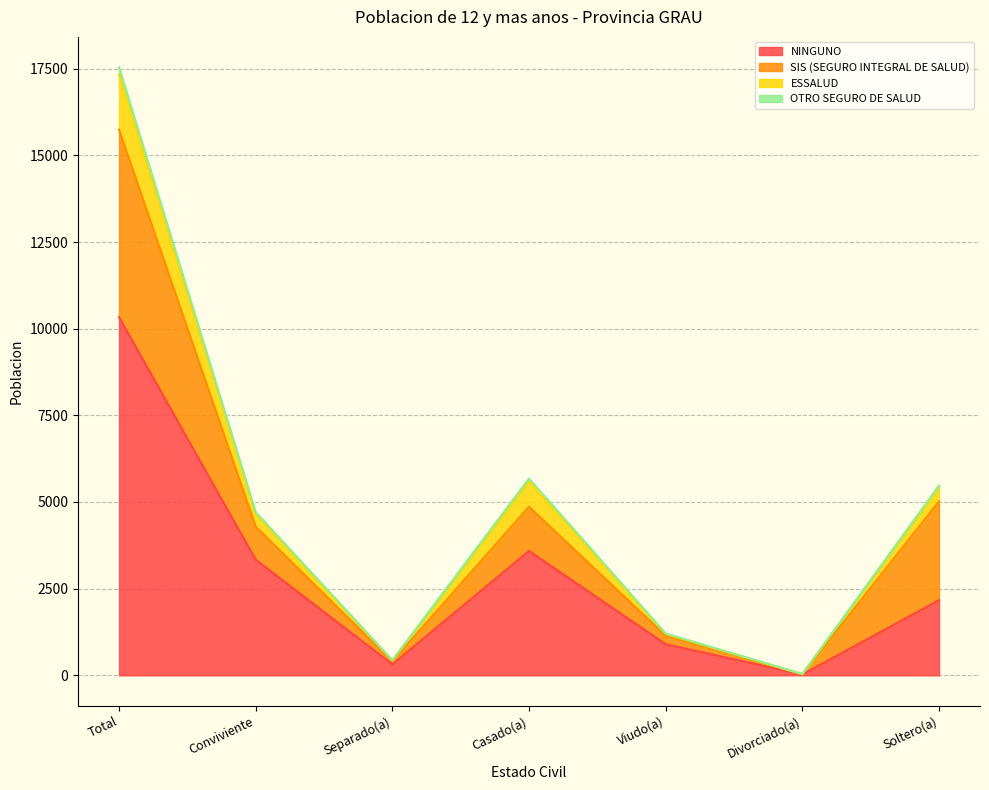

How many categories are shown in the chart?

7